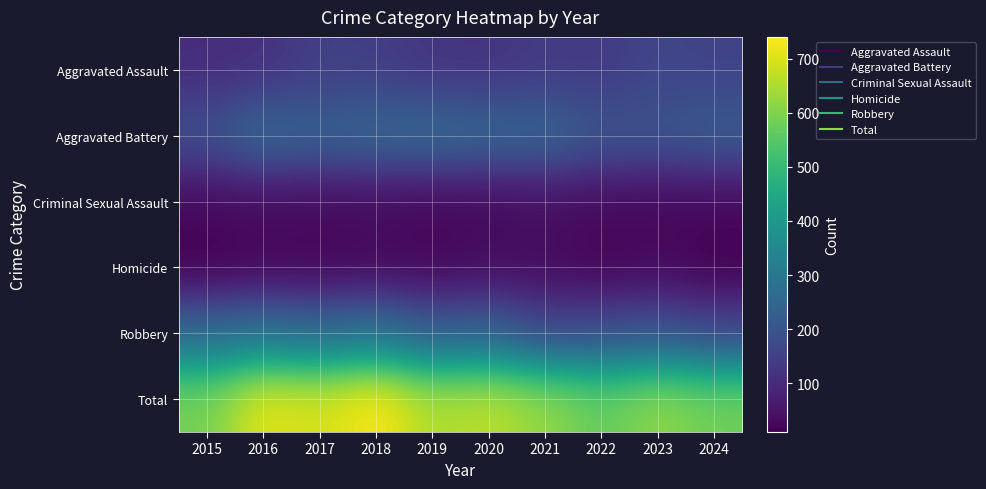

Which series has the largest total across all categories?

Total